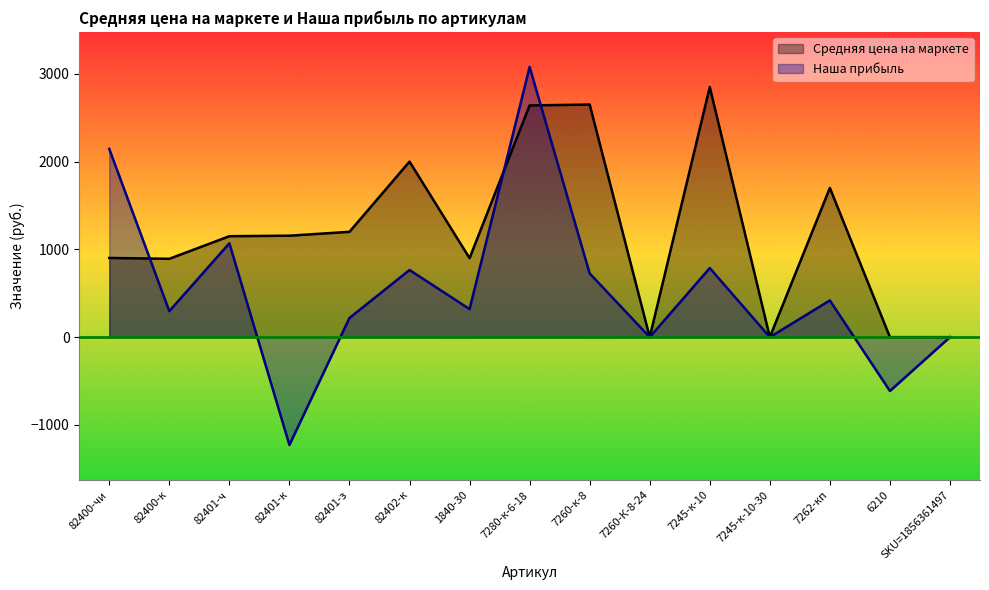

What position from the right is 6210?

2